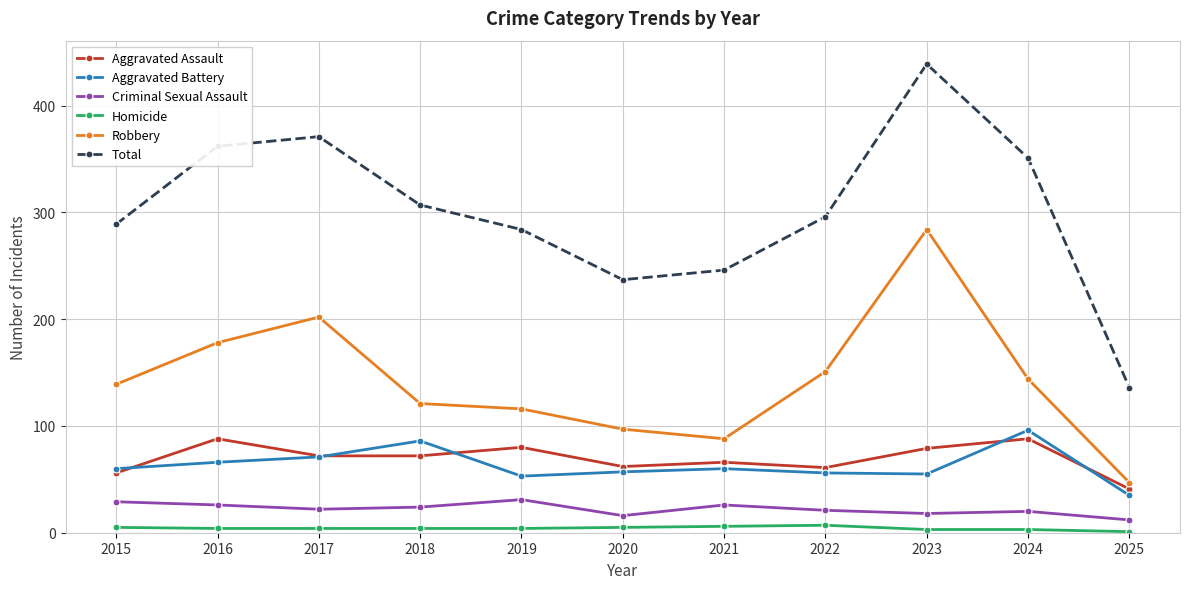

Read the Homicide value at 2019.

4